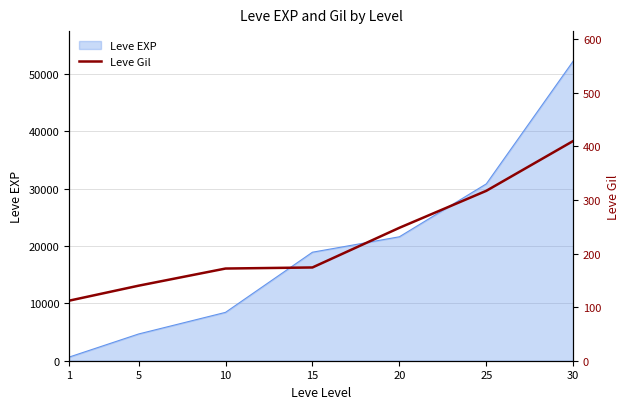

The value of Leve EXP at 15 is 12839. True or false?

False